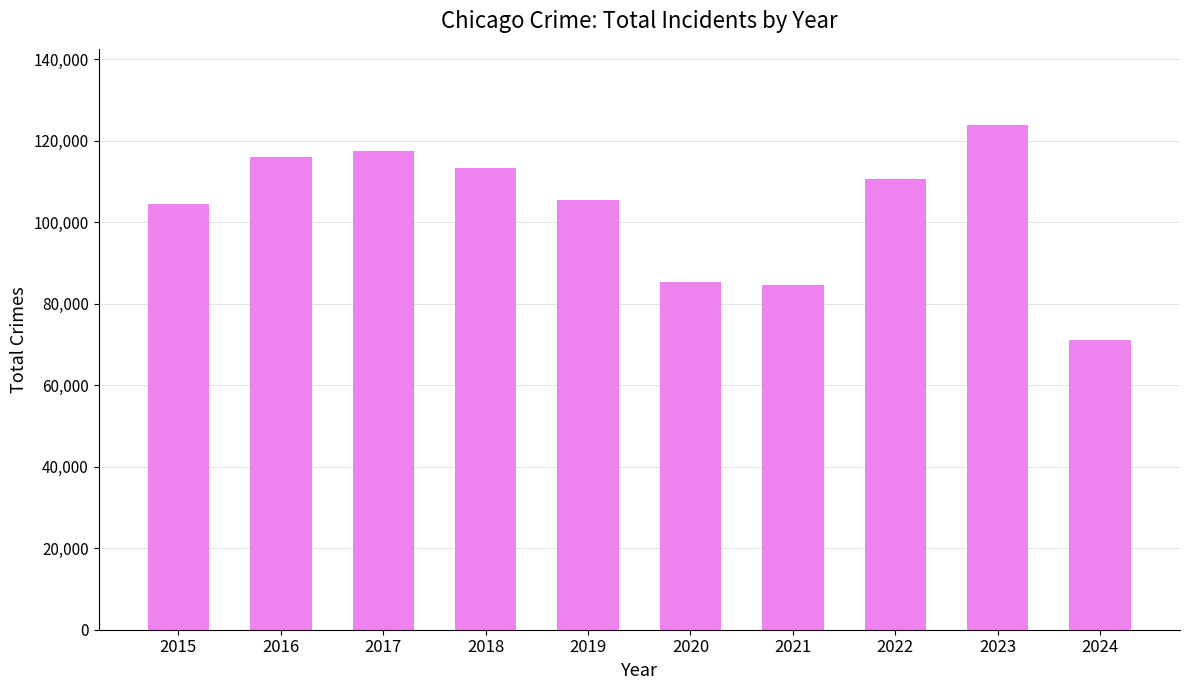

How many distinct data groups are displayed?

1